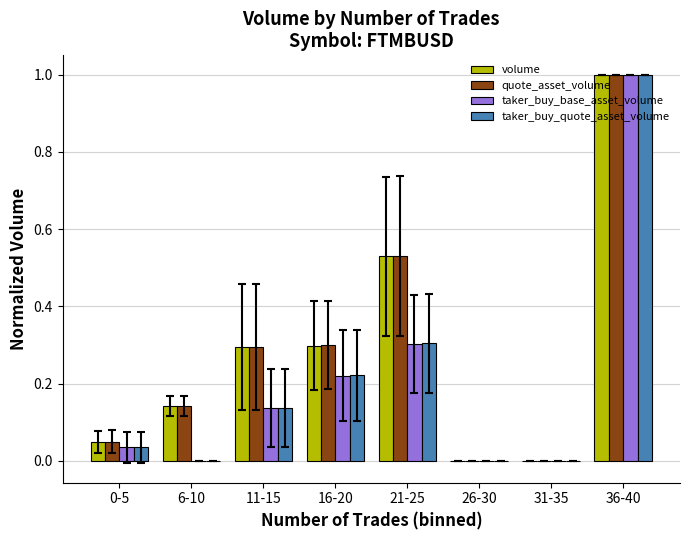

What is the difference between the taker_buy_quote_asset_volume values at 31-35 and 21-25?

0.3